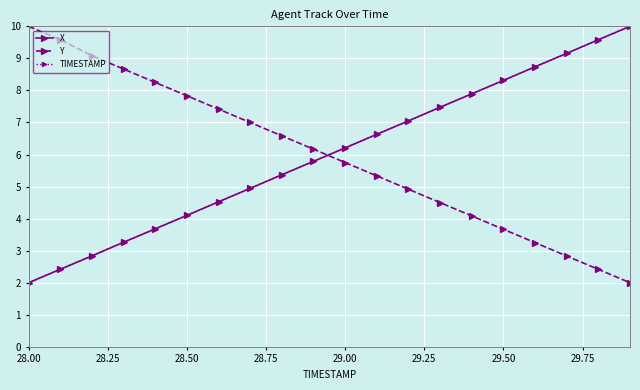

What is the minimum value shown in the chart?

2.0